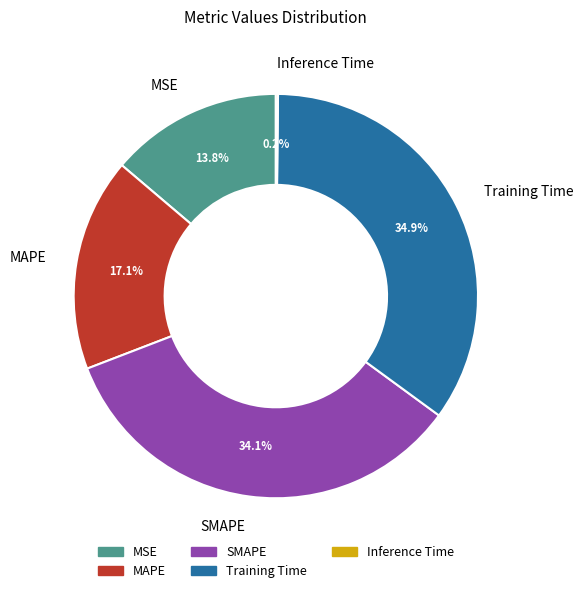

To the nearest percent, what is the average slice percentage?

20%